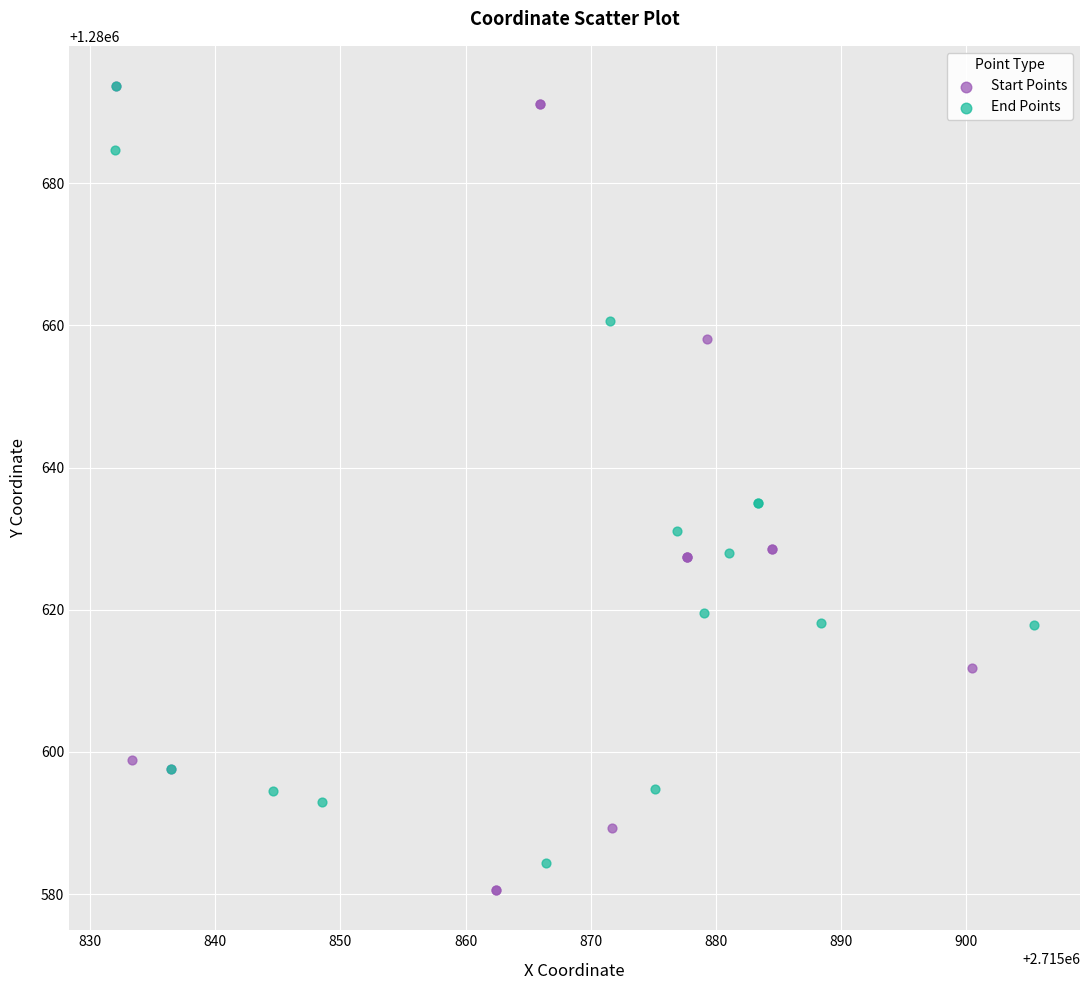

Which series has the widest spread of Y values?

Start Points